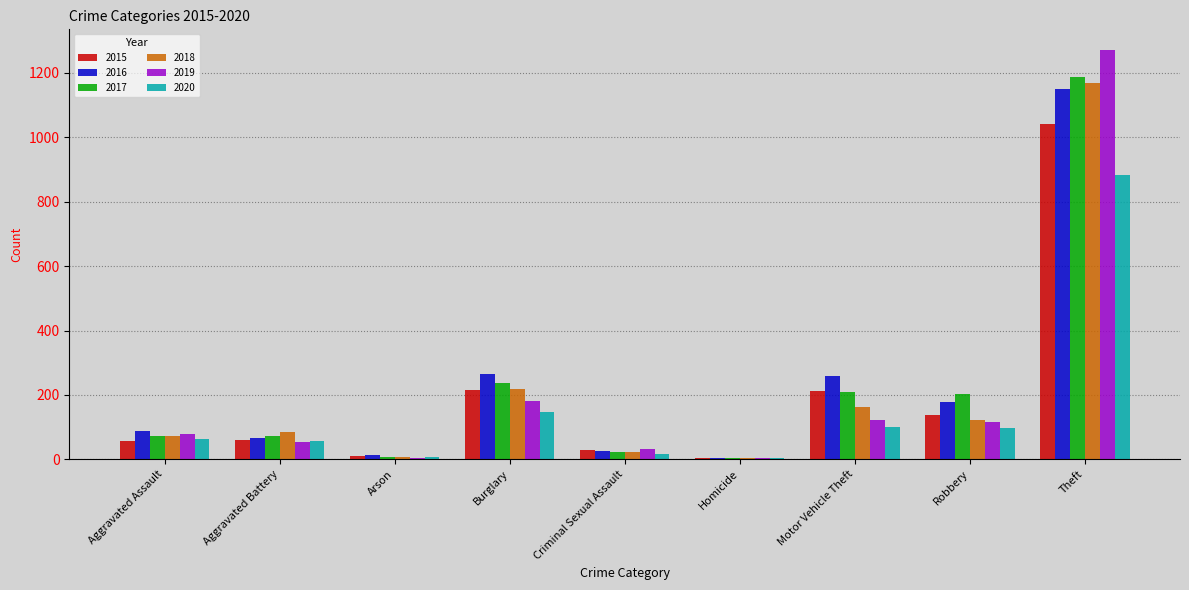

At which label is 2017 closest to 596?

Burglary